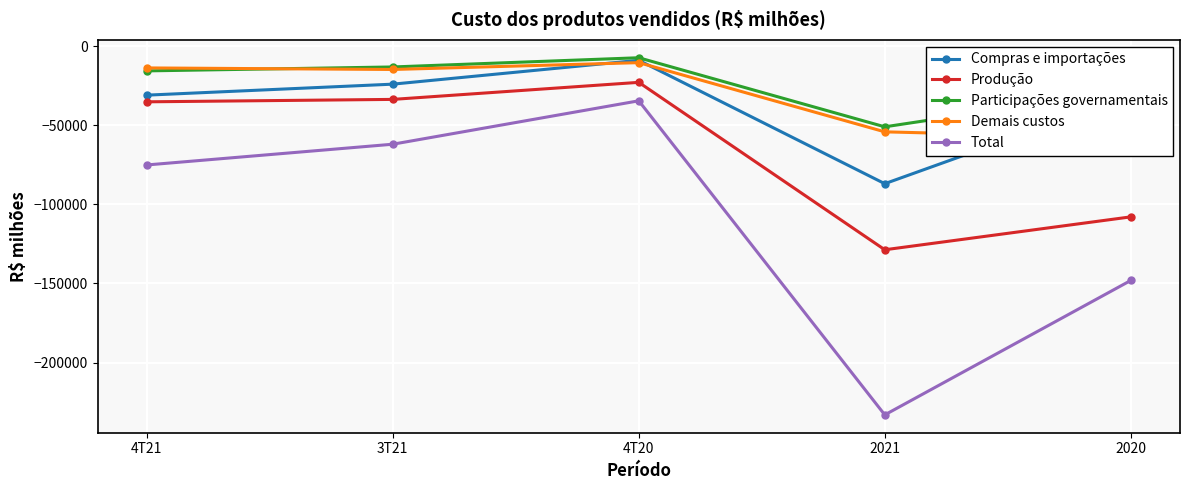

True or false: Produção and Total cross at least once.

False